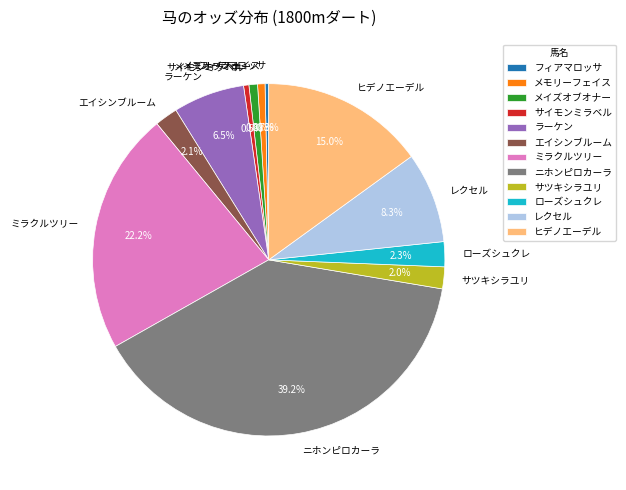

Do フィアマロッサ and エイシンブルーム together represent more than half of the pie?

No